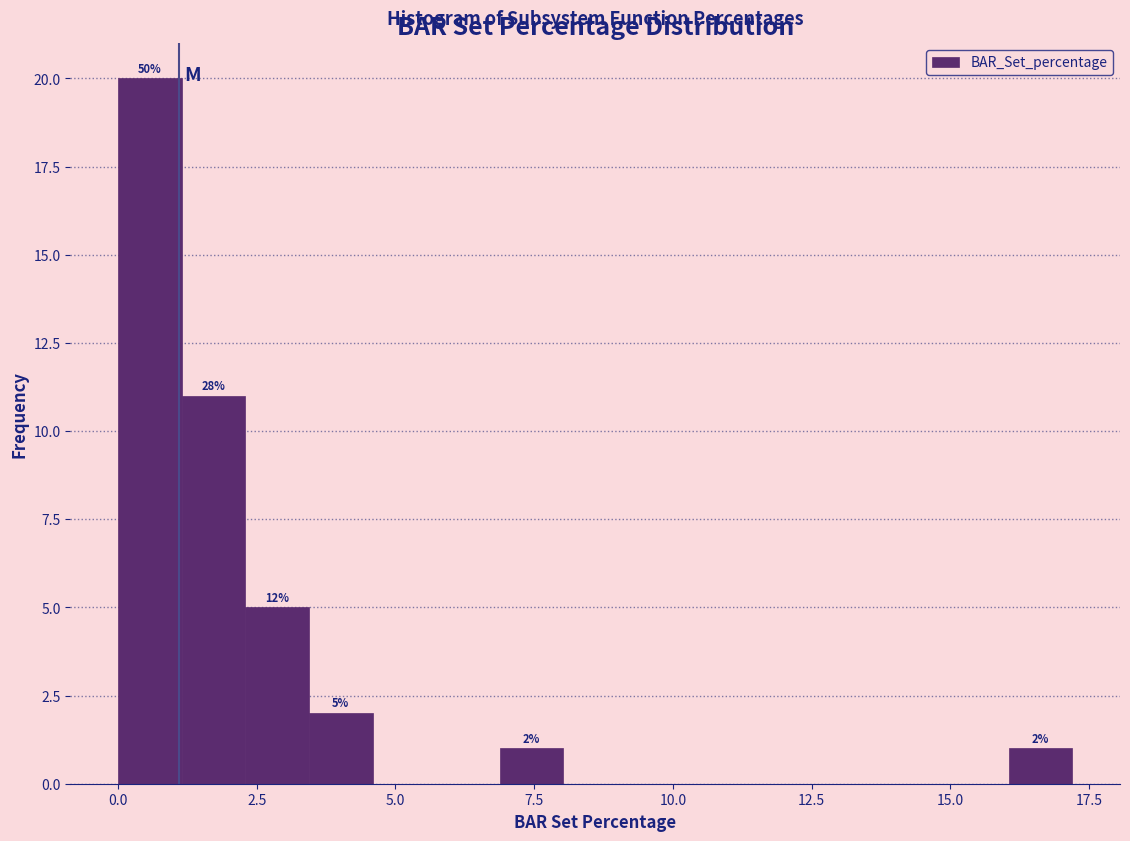

Read against the x-axis, roughly where is the centre of the tallest bar?

0.5